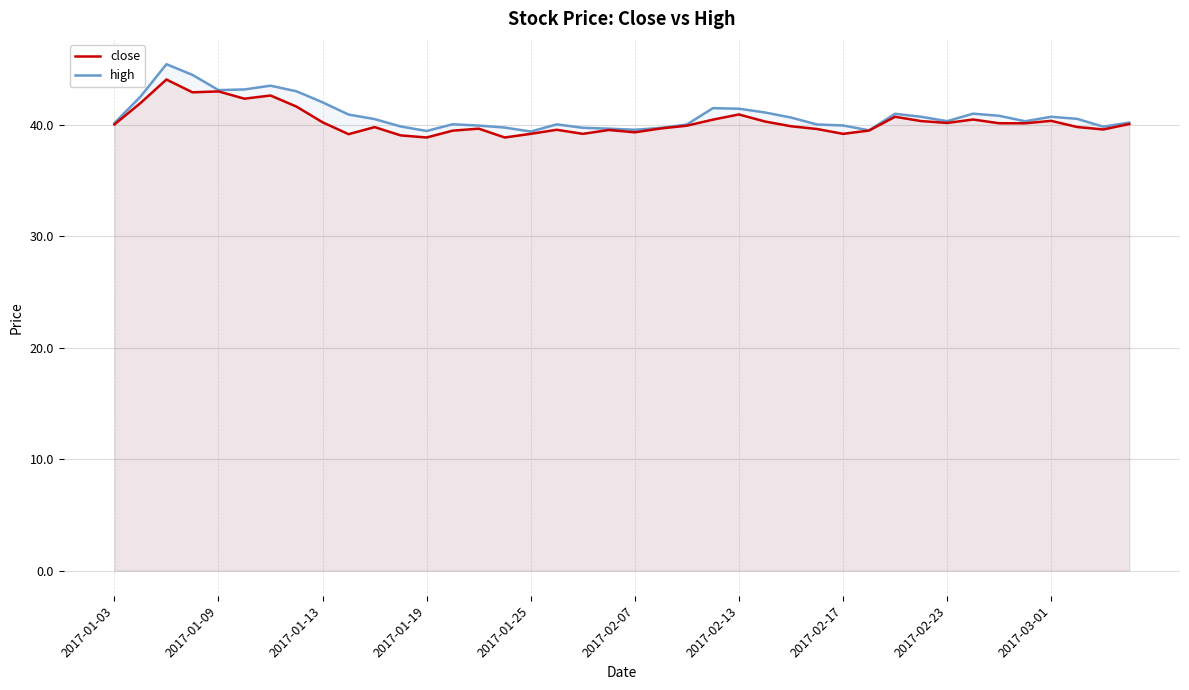

What is the smallest value displayed?

38.9